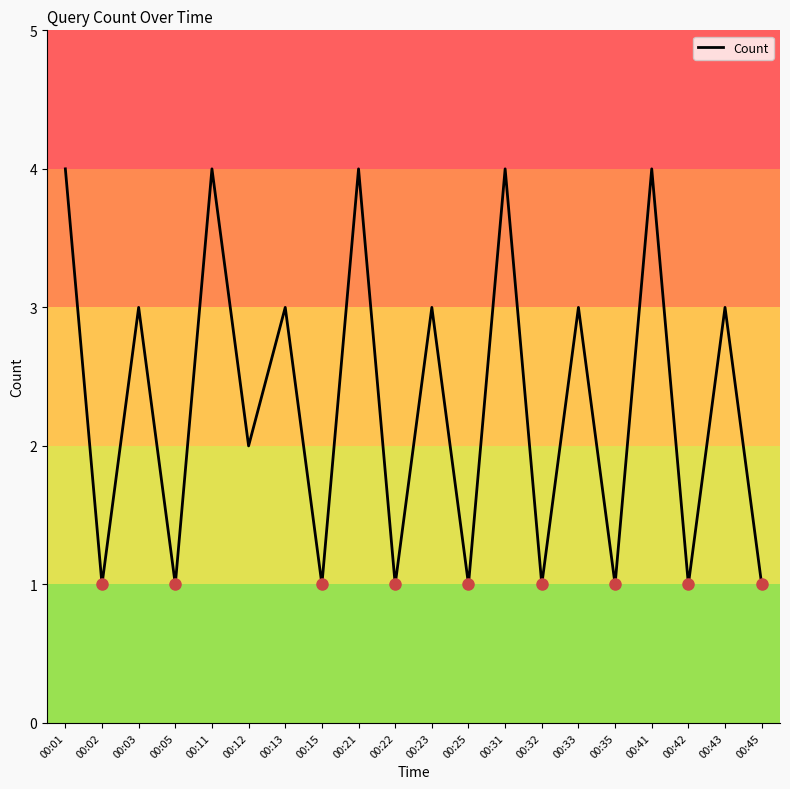

What is the change in value from 00:22 to 00:23?

+2